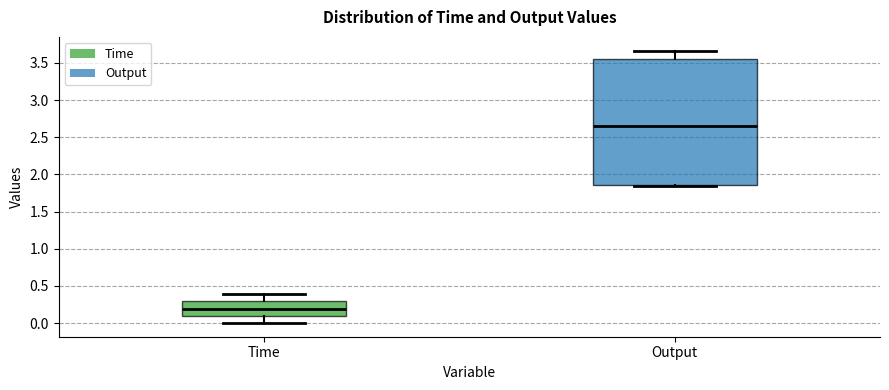

Comparing the boxes themselves (not the whiskers), which one is the tallest?

Output